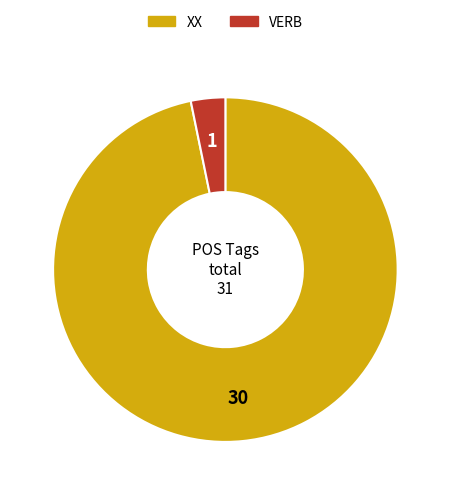

Approximately how many times larger is the value at XX compared to VERB?

30.0